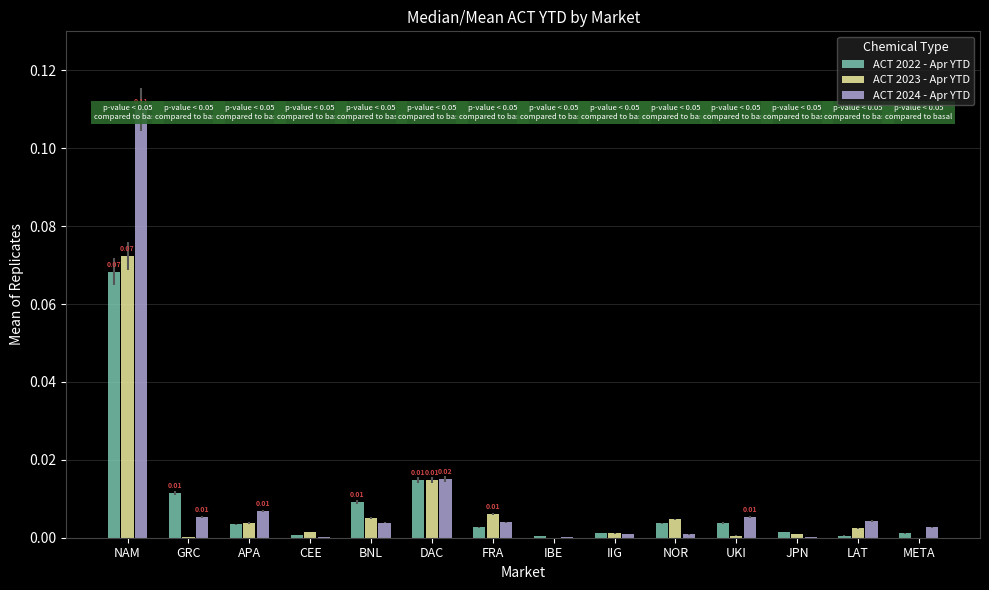

What is the total value across all series at NAM?

0.3